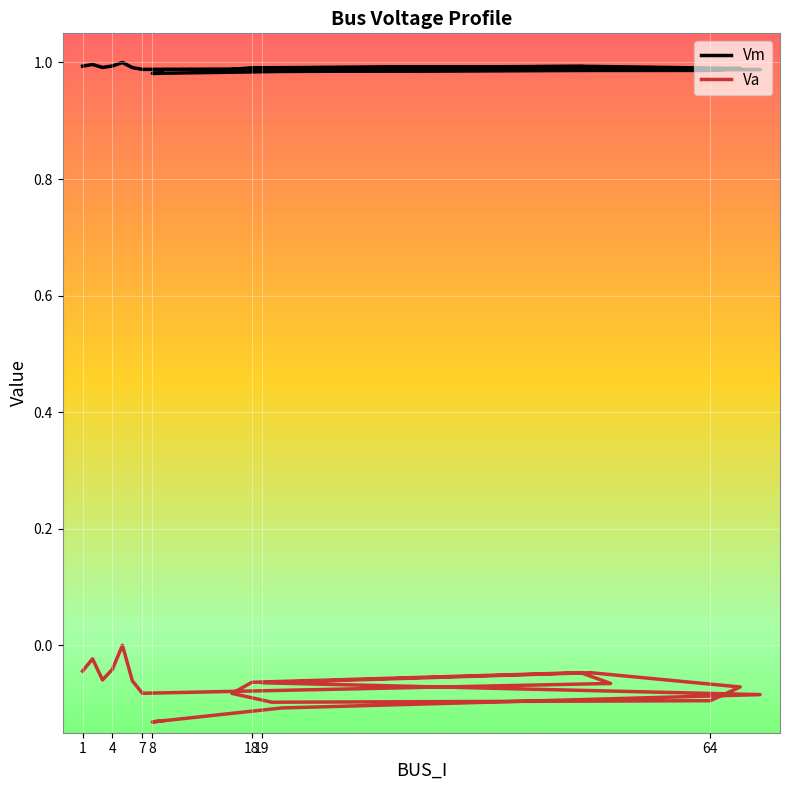

The value of Vm at 8 is 1.0. True or false?

True